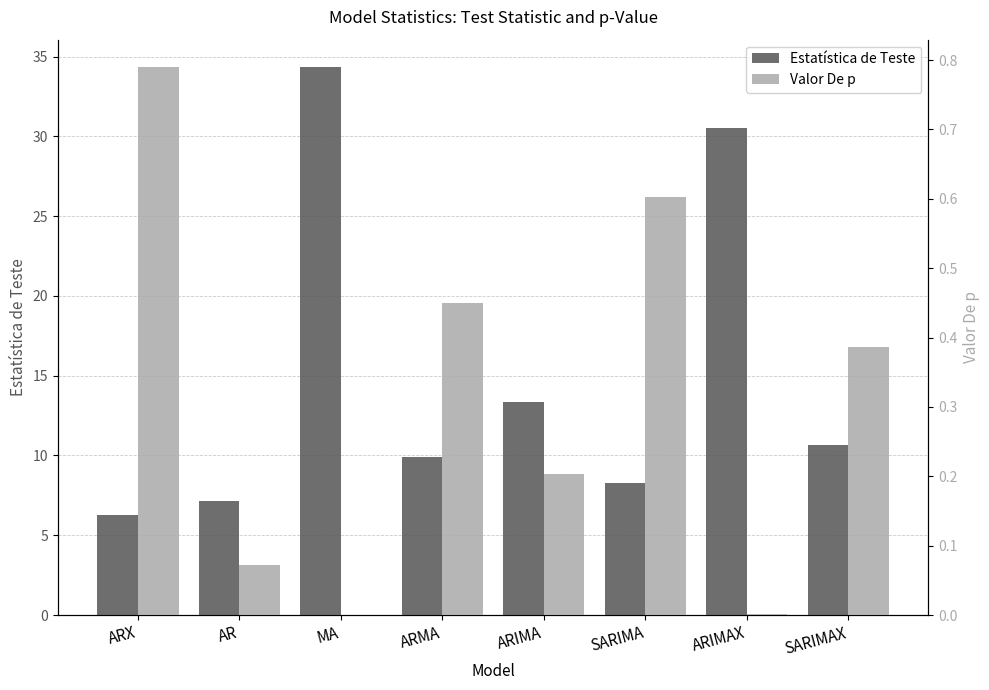

What are all the series names shown in the legend?

Estatística de Teste, Valor De p